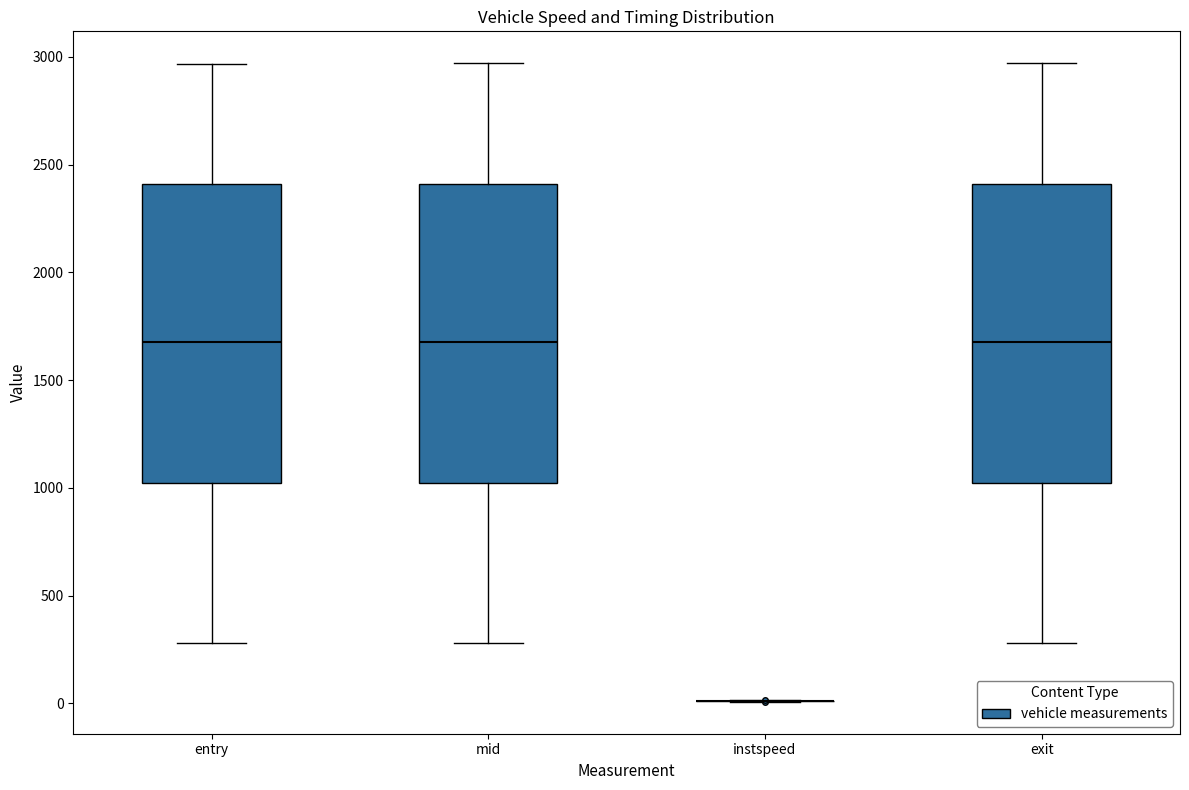

Reading left to right, read every box against the y-axis: the position of its median line, the range the box covers, and the ends of its whiskers. The values are not printed on the chart, so give them approximately, as read against the axis.

entry: median 1700, box 1000 to 2400, whiskers 300 to 2950
mid: median 1700, box 1000 to 2400, whiskers 300 to 2950
instspeed: box collapsed to a line at 0, whiskers 0 to 0
exit: median 1700, box 1000 to 2400, whiskers 300 to 2950